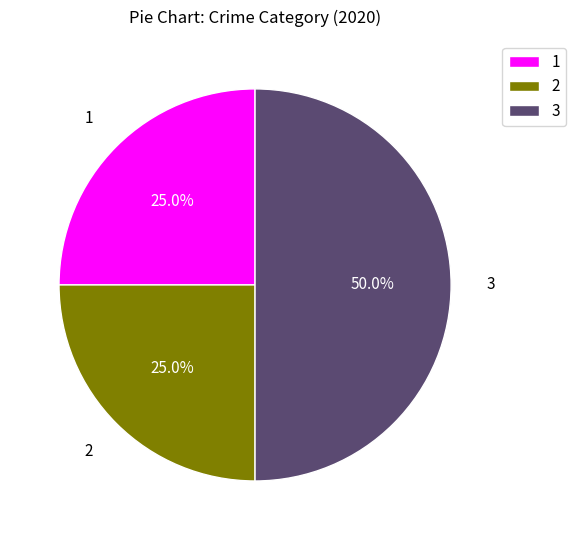

Which has a higher value, 2 or 3?

3